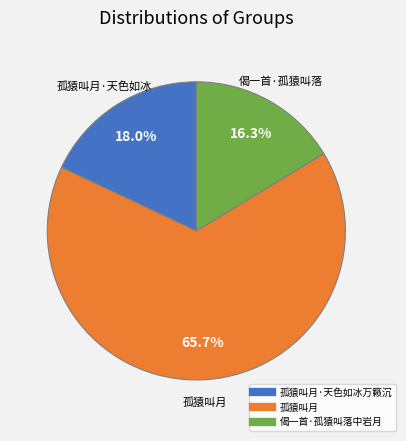

Is there any slice that represents more than half of the pie?

Yes